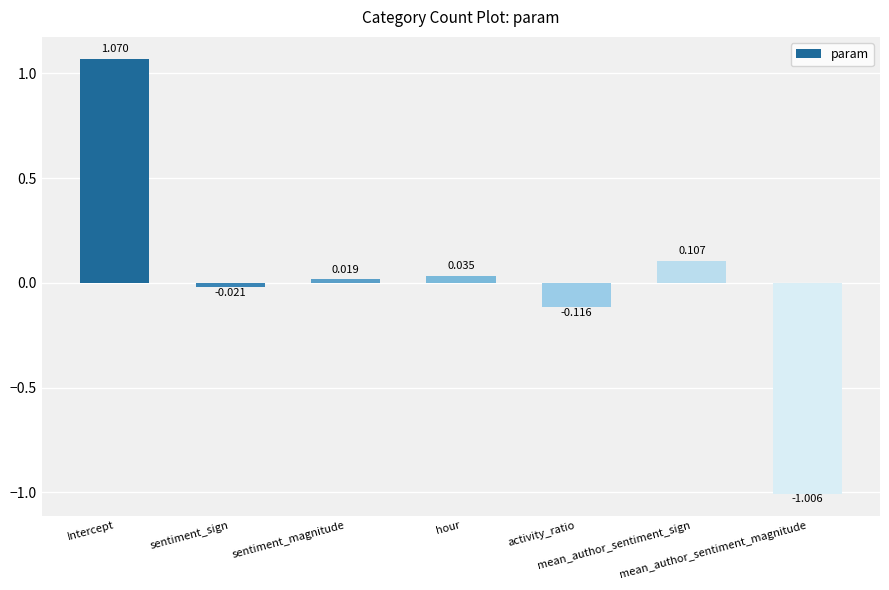

How many values are below 0?

3